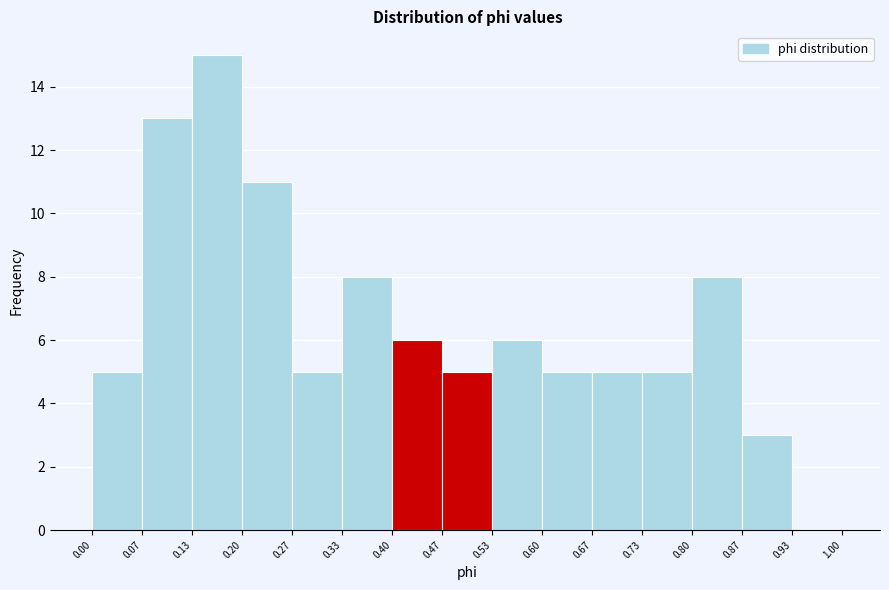

Reading left to right, list every bar in this chart as the range it spans on the x-axis followed by its height. The values are not printed on the chart, so give them approximately, as read against the axis.

0.00 to 0.07: 5
0.07 to 0.13: 13
0.13 to 0.20: 15
0.20 to 0.27: 11
0.27 to 0.33: 5
0.33 to 0.40: 8
0.40 to 0.47: 6
0.47 to 0.53: 5
0.53 to 0.60: 6
0.60 to 0.67: 5
0.67 to 0.73: 5
0.73 to 0.80: 5
0.80 to 0.87: 8
0.87 to 0.93: 3
0.93 to 1.00: 0